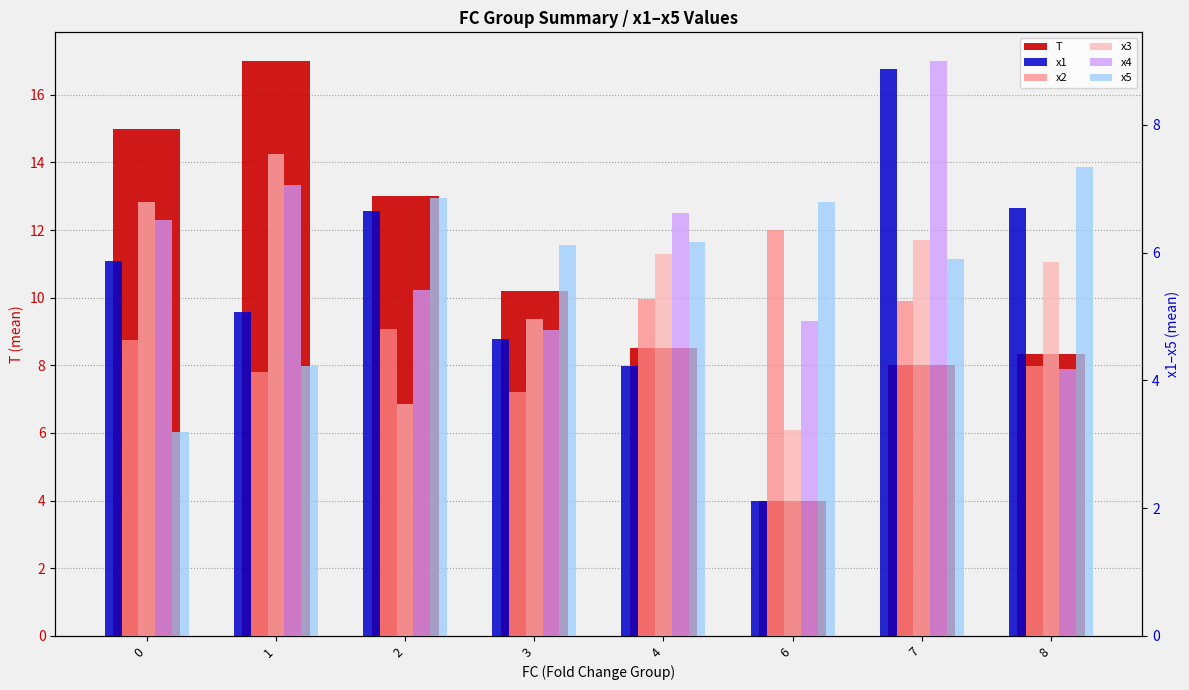

The value of x2 at 4 is 1.1. True or false?

False